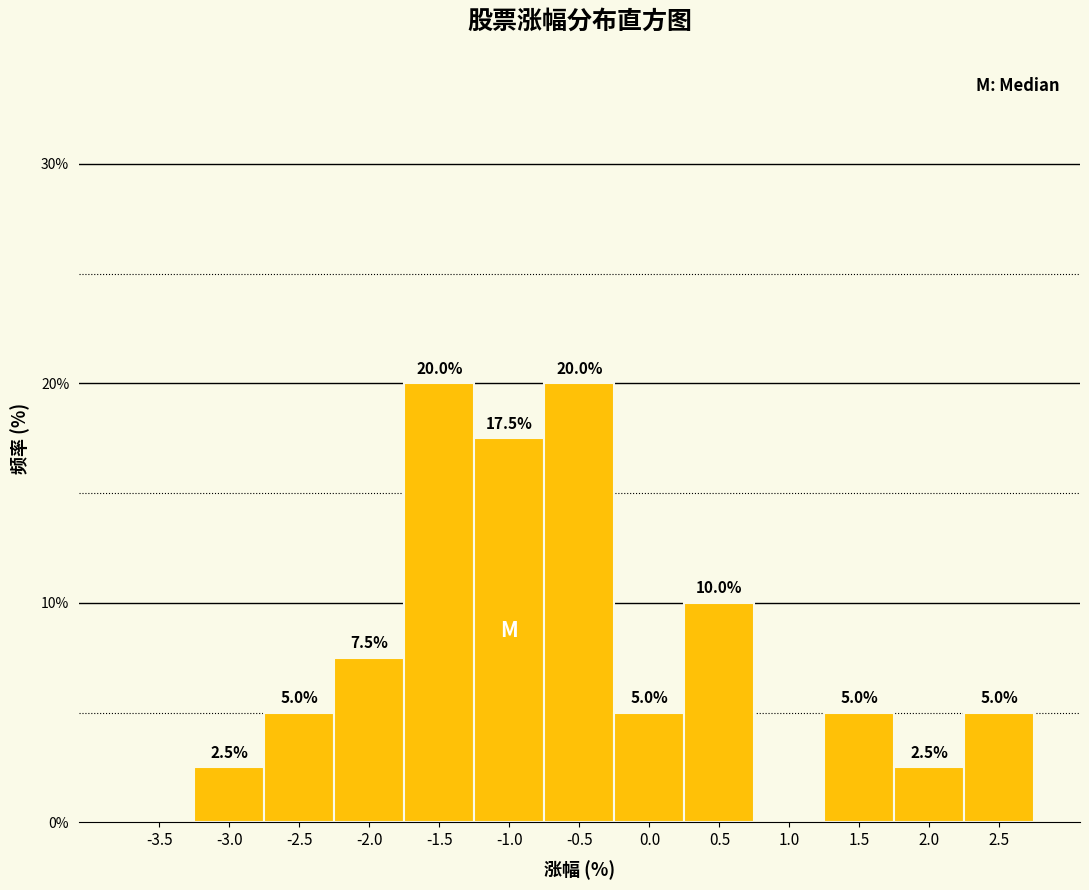

Reading left to right, extract all data points from this chart.

-3.5=0.0	-3.0=2.5	-2.5=5.0	-2.0=7.5	-1.5=20.0	-1.0=17.5	-0.5=20.0	0.0=5.0	0.5=10.0	1.0=0.0	1.5=5.0	2.0=2.5	2.5=5.0